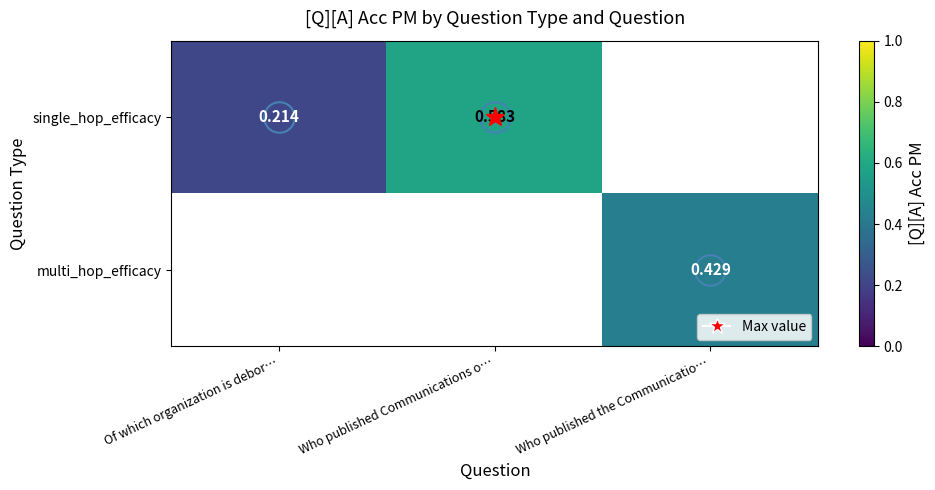

Is the value of multi_hop_efficacy at Who published the Communicatio… greater than the value of single_hop_efficacy at Who published Communications o…?

No